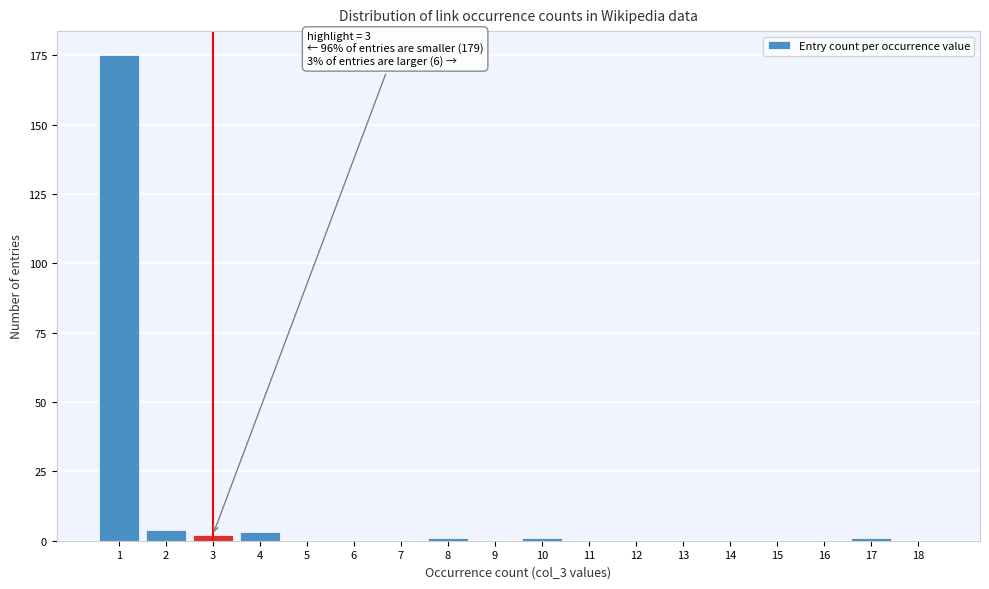

What is the sum of all values?

187